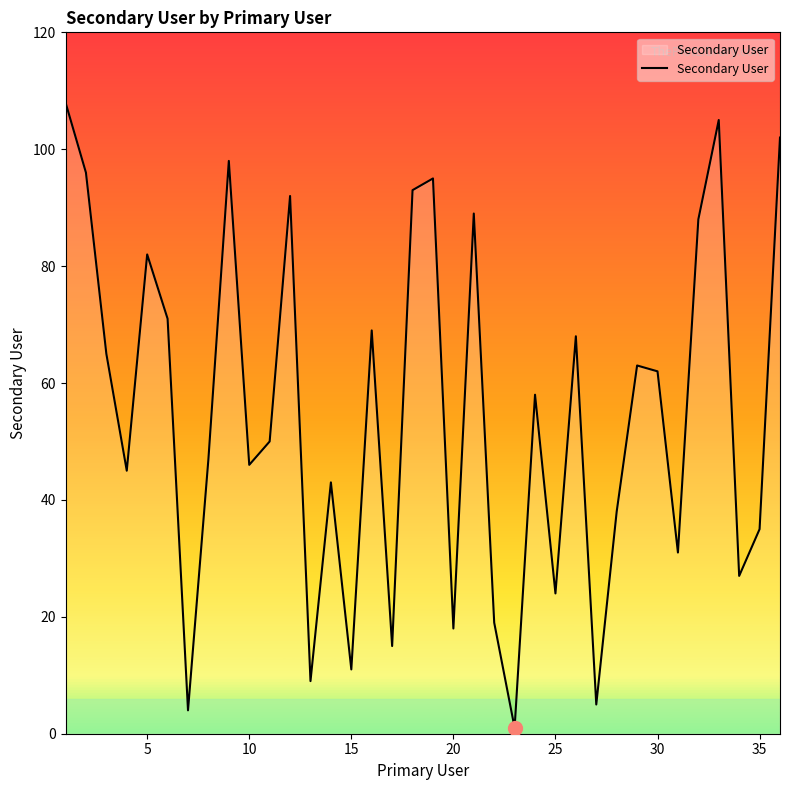

What is the difference between the maximum and minimum values?

107